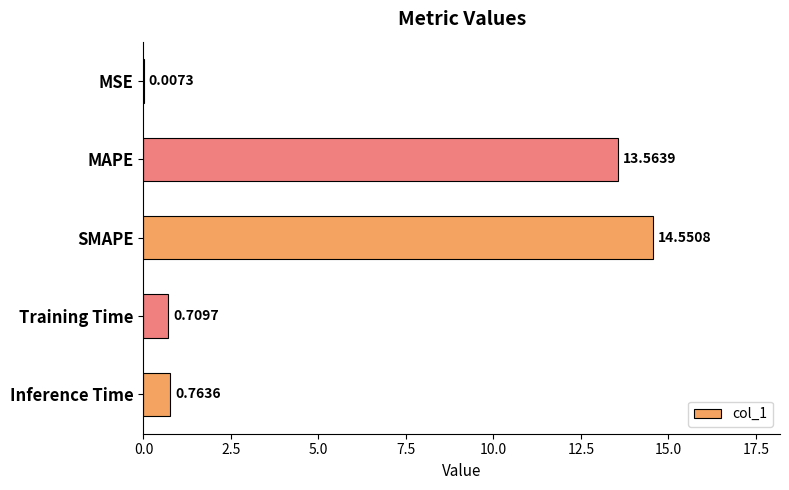

Which category has the highest value across all series?

SMAPE